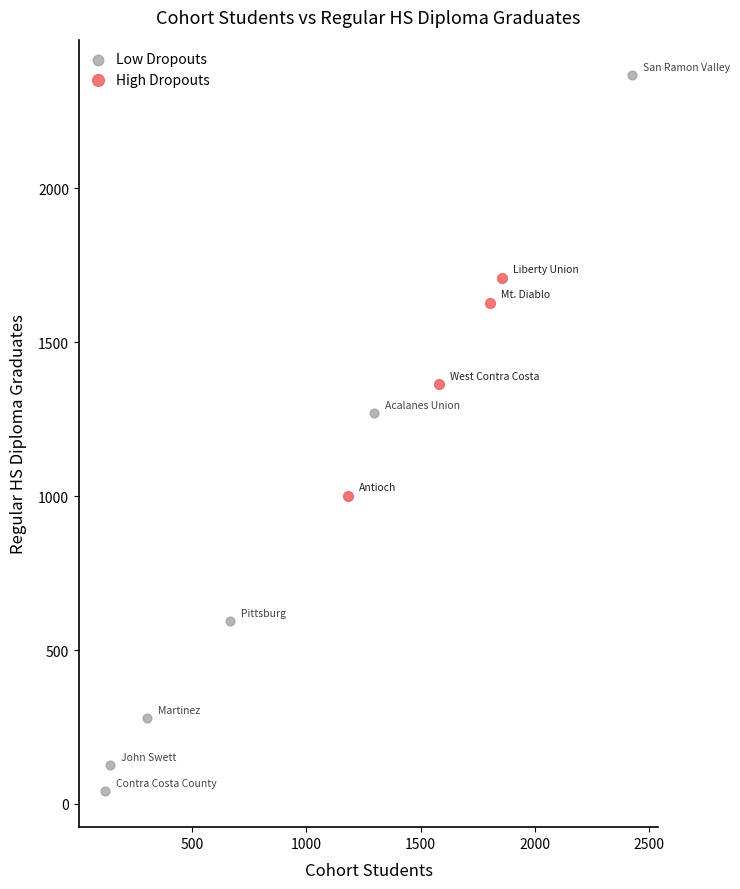

Which series has the largest Y range (max minus min)?

Low Dropouts